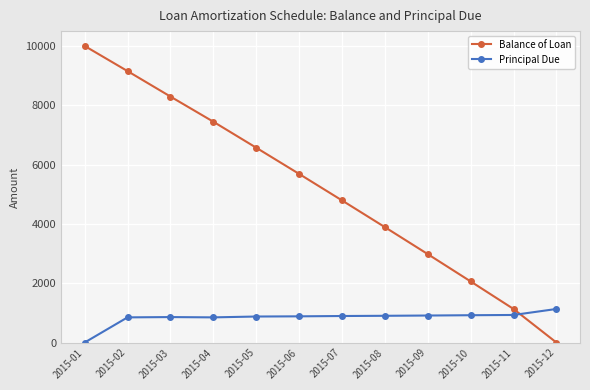

How many data points in Principal Due are less than 893?

6